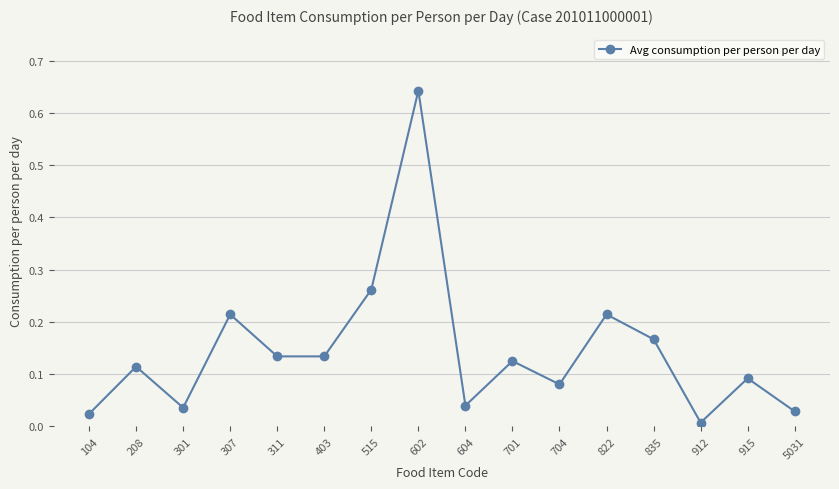

Between 307 and 915, which is larger?

307